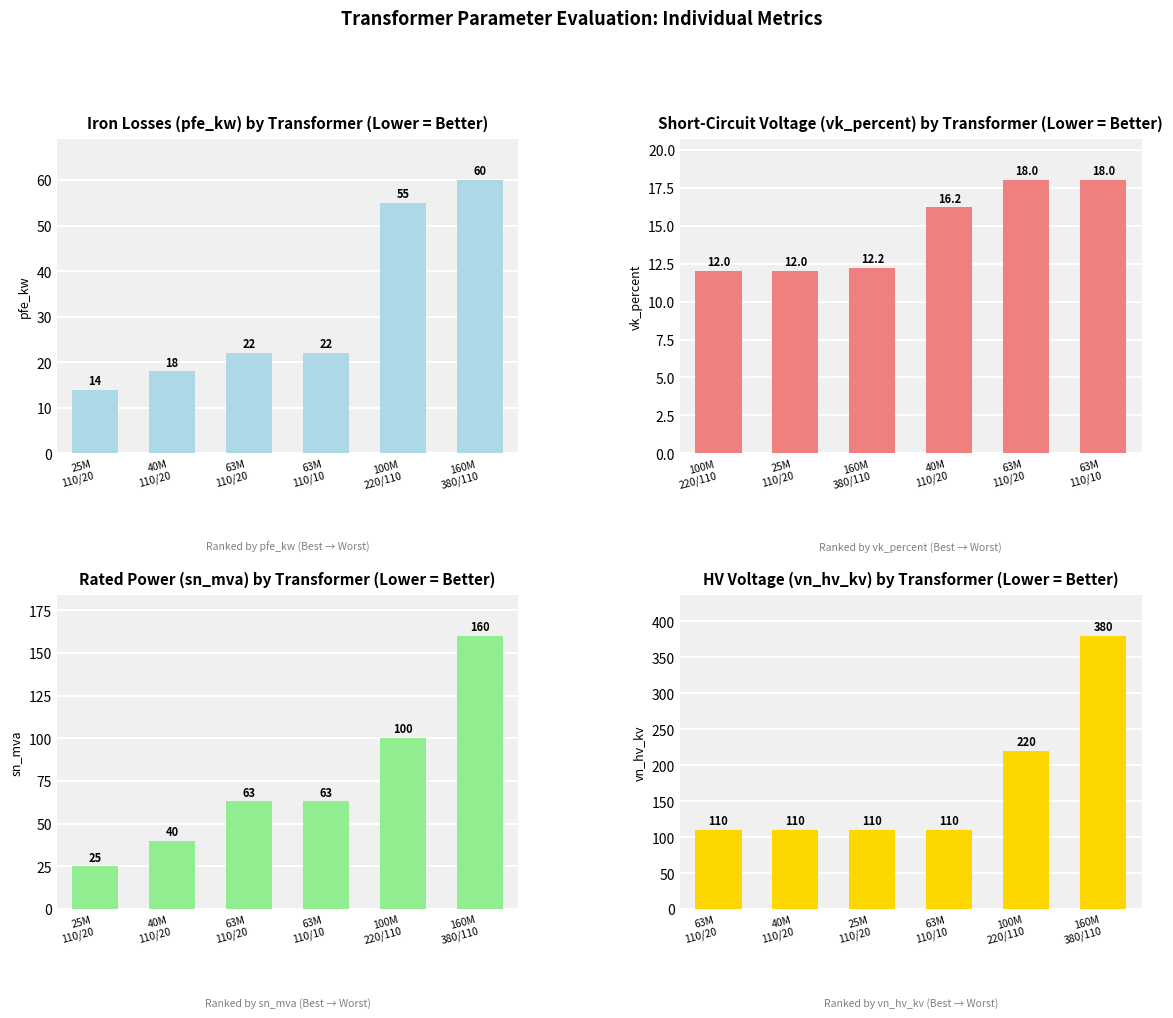

What is the average value of the sn_mva series?

75.2